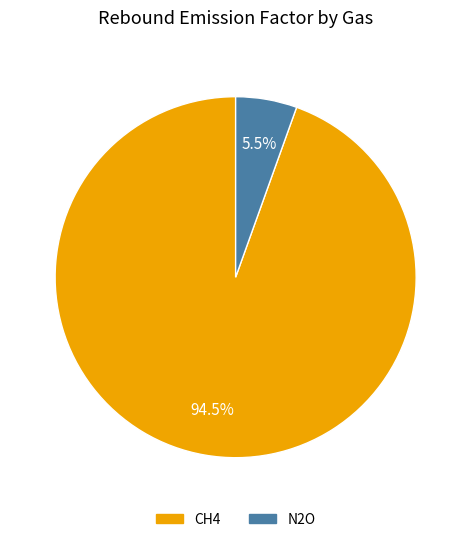

What is the largest slice in the pie chart?

CH4